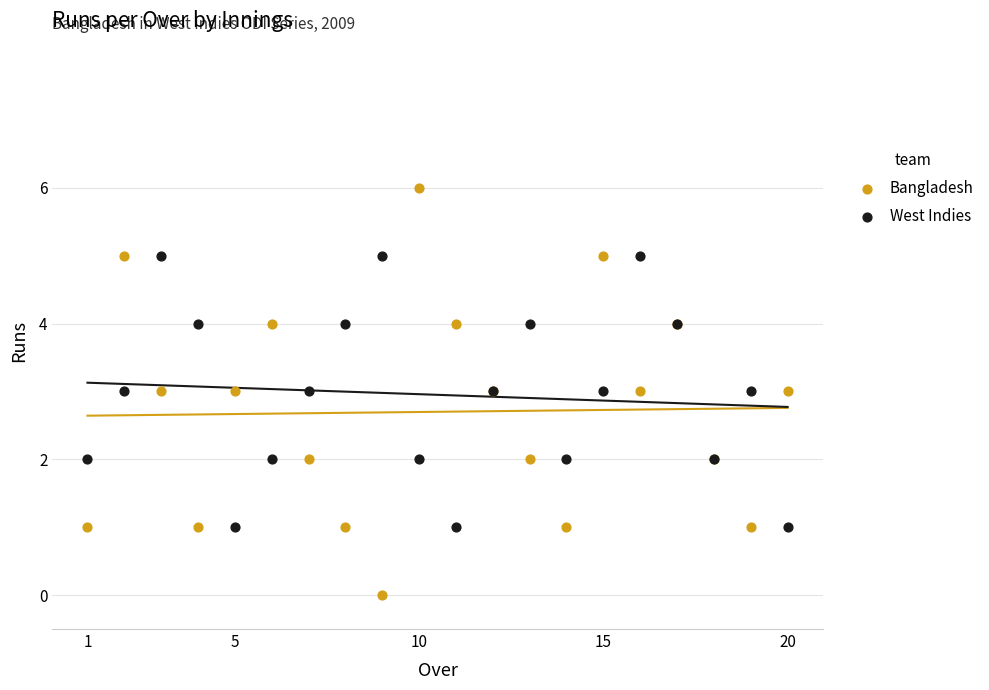

Which series reaches the maximum Y coordinate?

Bangladesh